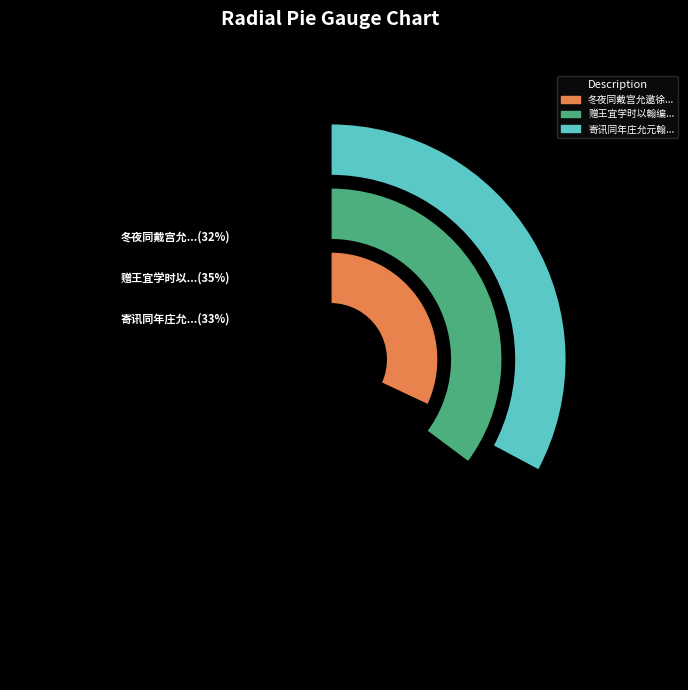

How much of the chart is everything except 冬夜同戴宫允邀徐殿读陈翰编过饮分韵?

68.0%